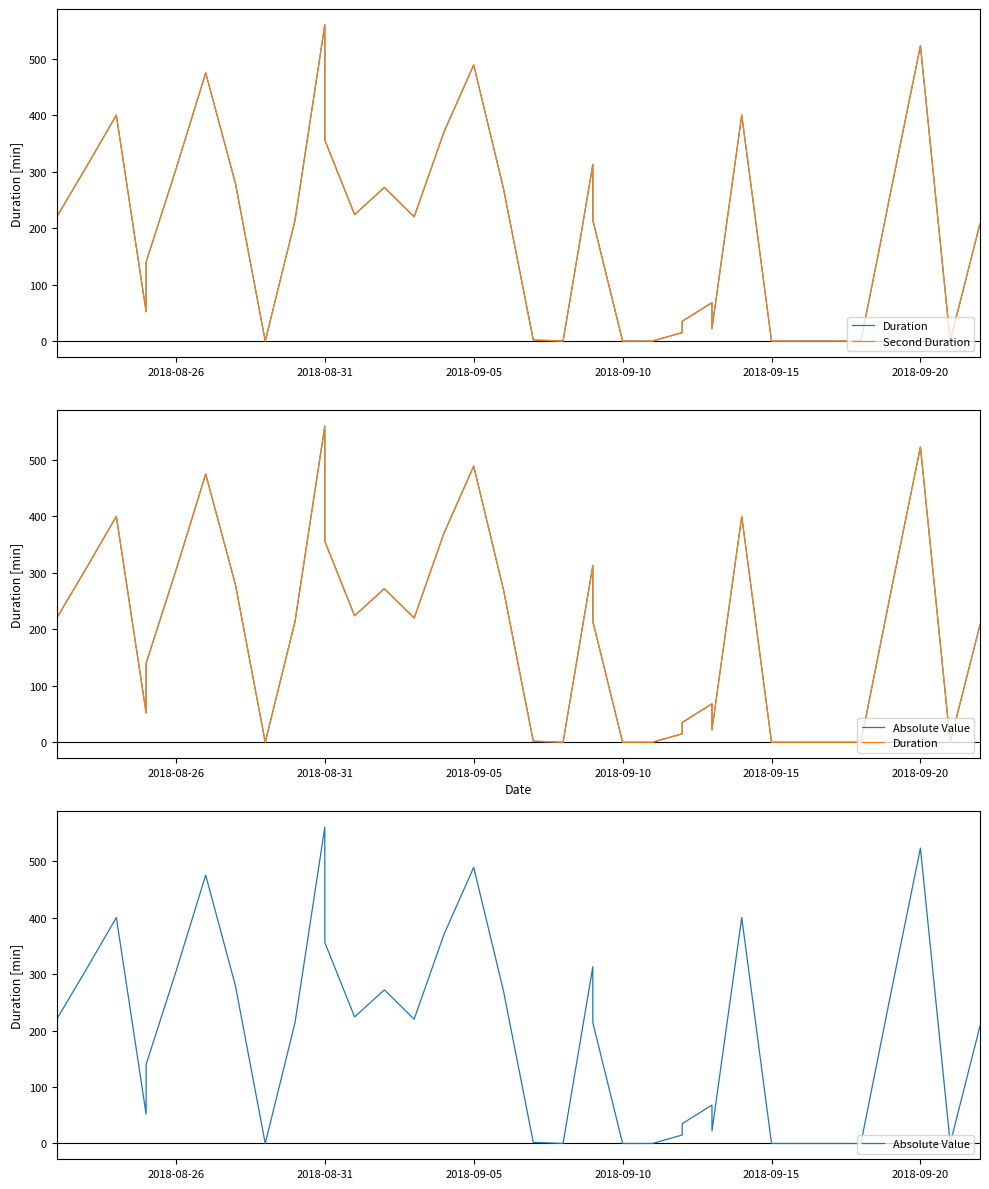

Reading left to right, list all the values displayed in this chart.

Duration: 30	13	66	220	309	400	52	140	304	475	279	0	214	560	356	224	272	220	370	489	270	2	0	313	214	0	0	15	35	68	22	400	0	0	0	0	264	523	0	208
Second Duration: 30	13	66	220	309	400	52	140	304	475	279	0	214	560	356	224	272	220	370	489	270	2	0	313	214	0	0	15	35	68	22	400	0	0	0	0	264	523	0	208
Absolute Value: 30	13	66	220	309	400	52	140	304	475	279	0	214	560	356	224	272	220	370	489	270	2	0	313	214	0	0	15	35	68	22	400	0	0	0	0	264	523	0	208